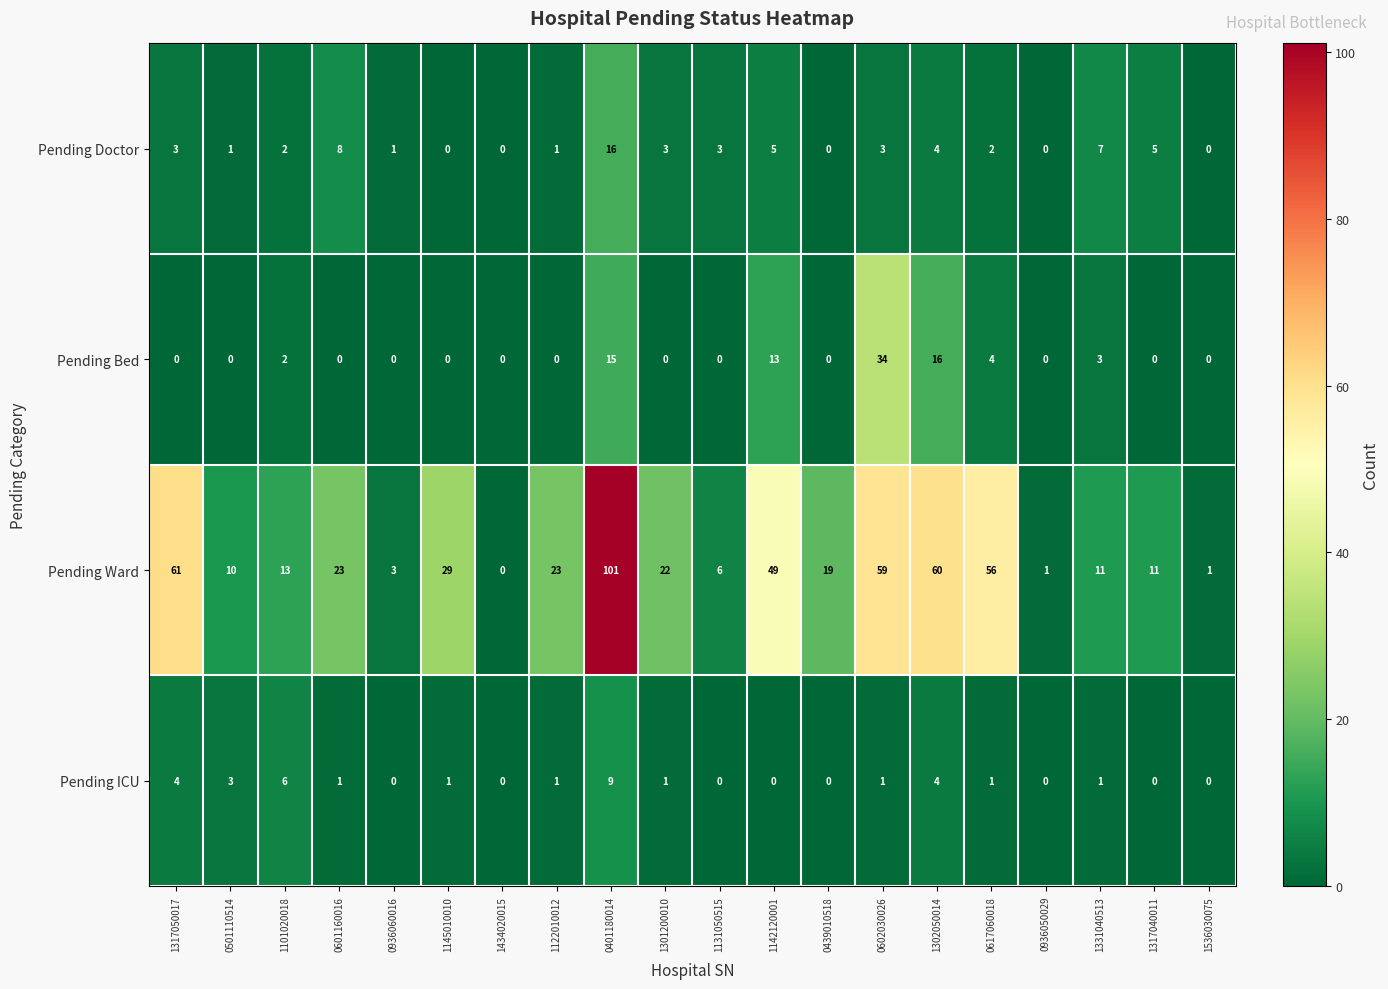

At which category does the chart reach its peak across all series?

0401180014